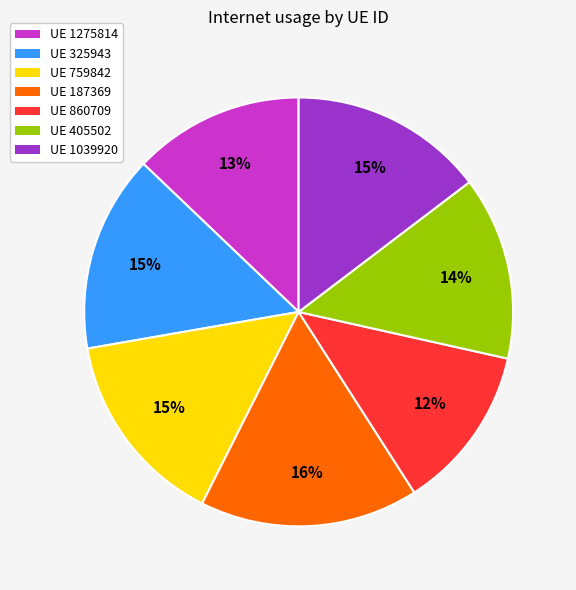

Combined, do UE 325943 and UE 860709 account for over 50%?

No